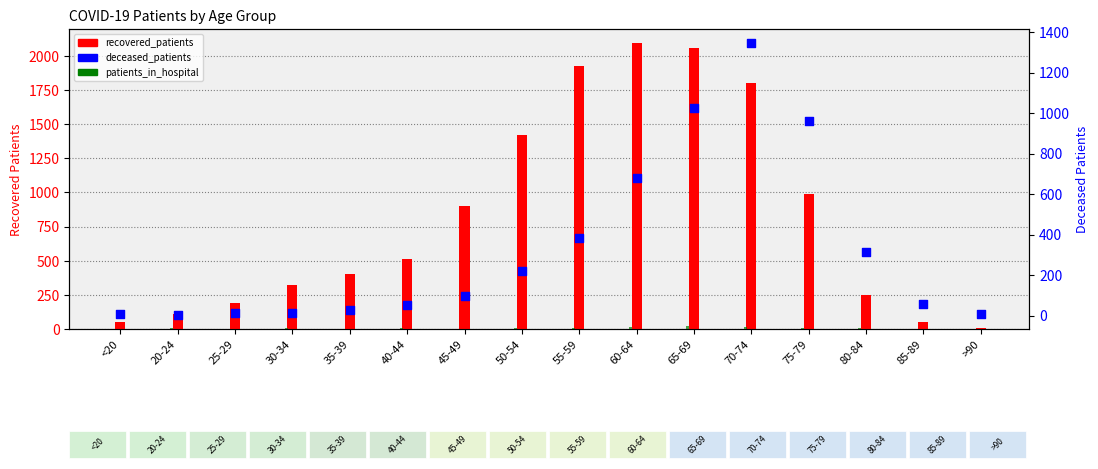

At which category is the sum across all series the highest?

70-74